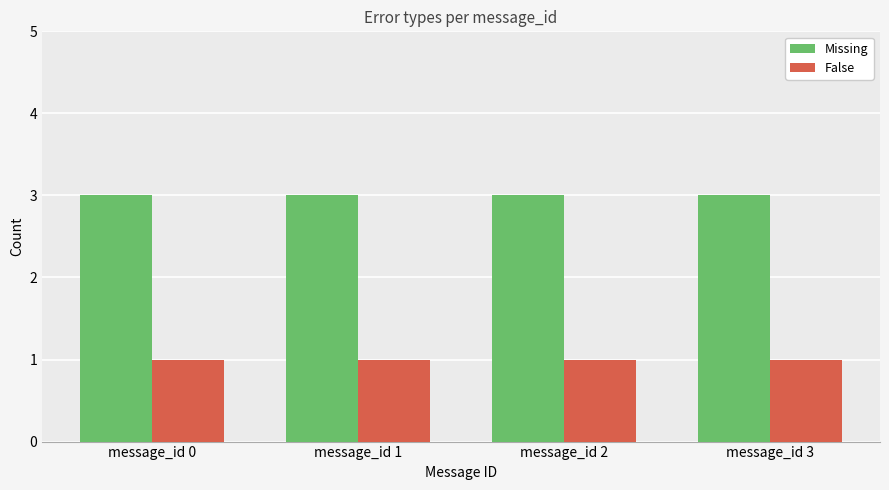

What is the sum of all False values?

4